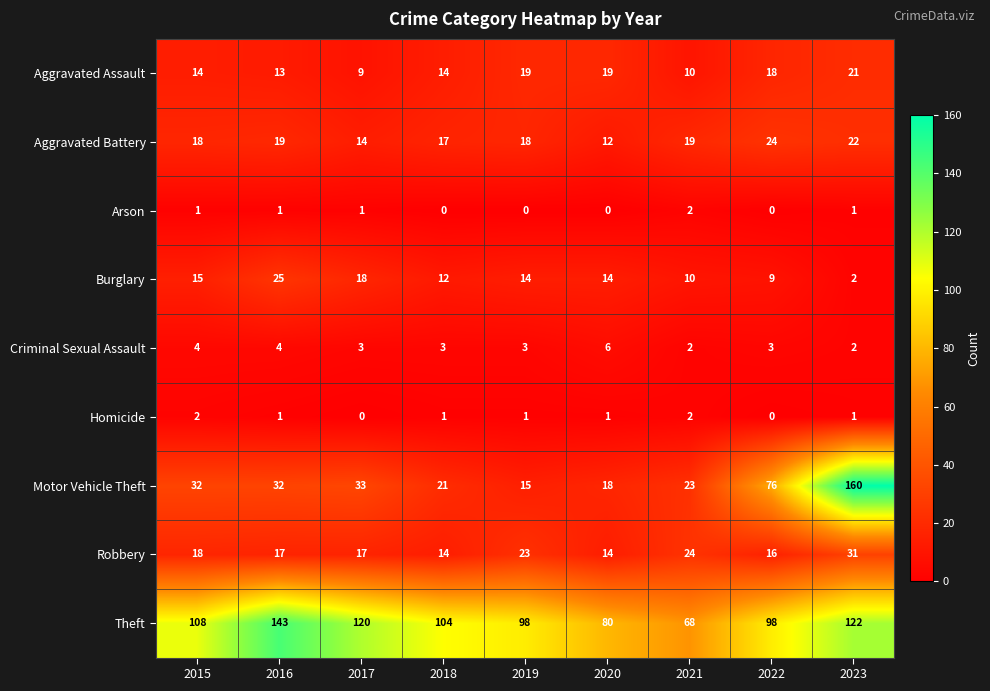

Which label corresponds to the largest value in the chart?

2023